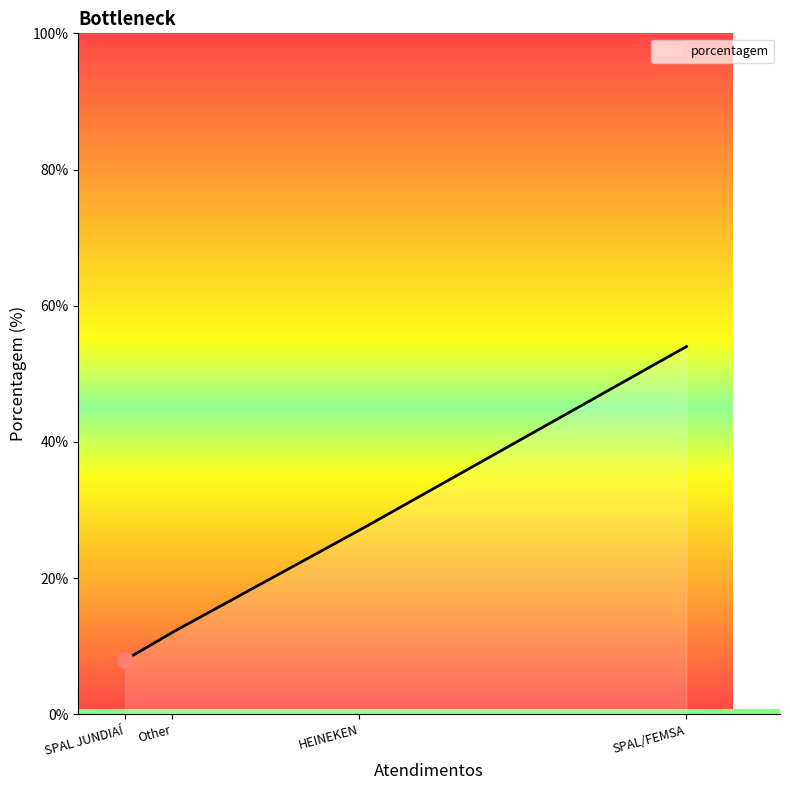

What is the difference between the maximum and minimum values?

46.0